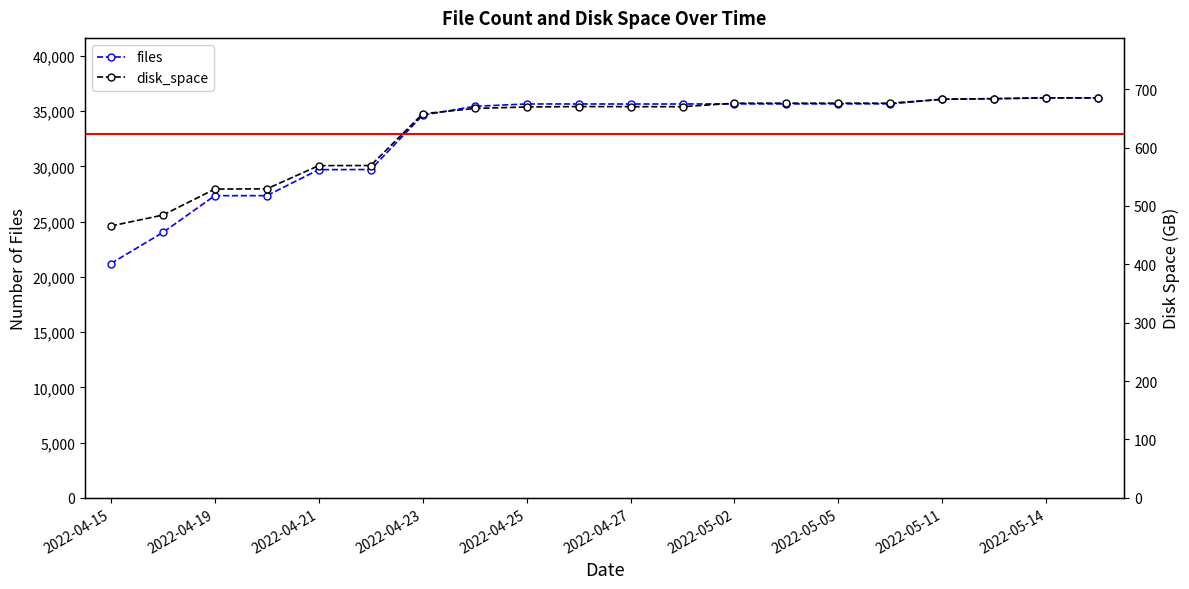

True or false: files and disk_space cross at least once.

False